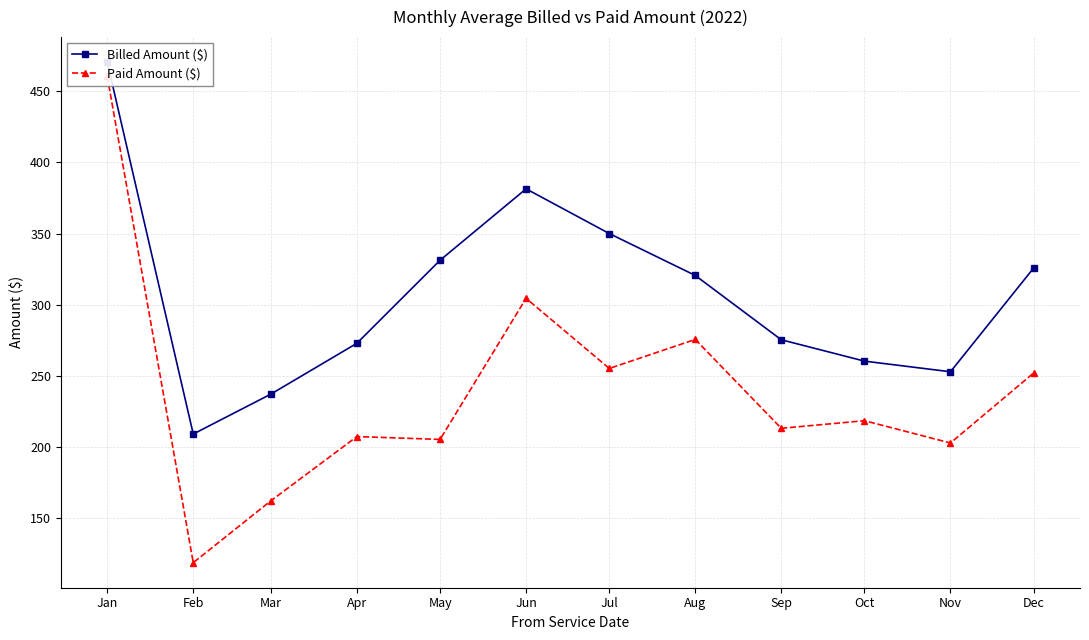

What is the spread (max minus min) of values at Jan?

10.0